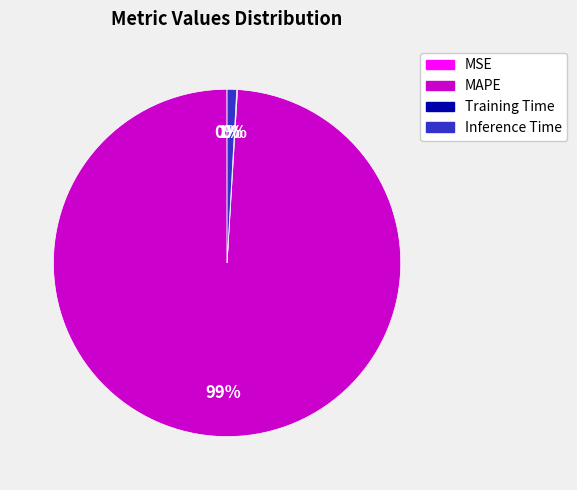

To the nearest percent, what is the average slice percentage?

25%